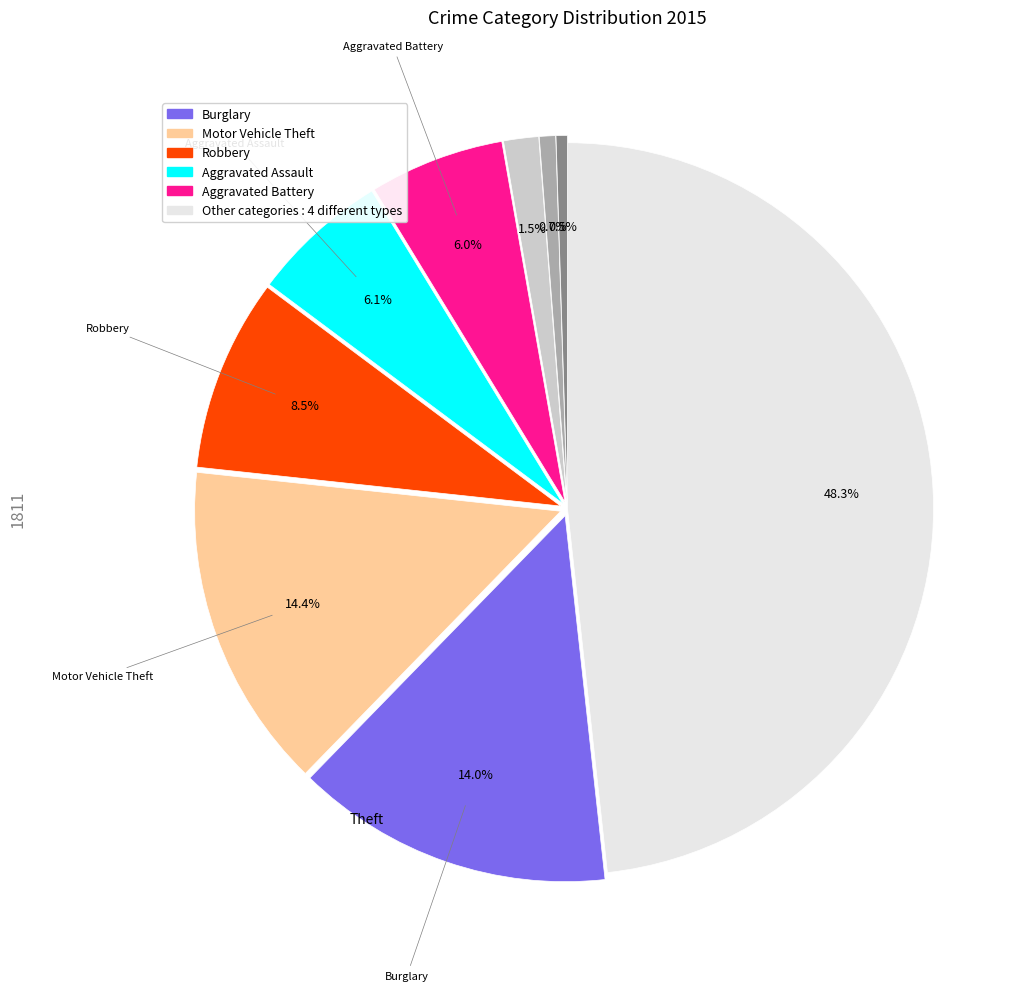

Is there a majority slice in this chart?

No